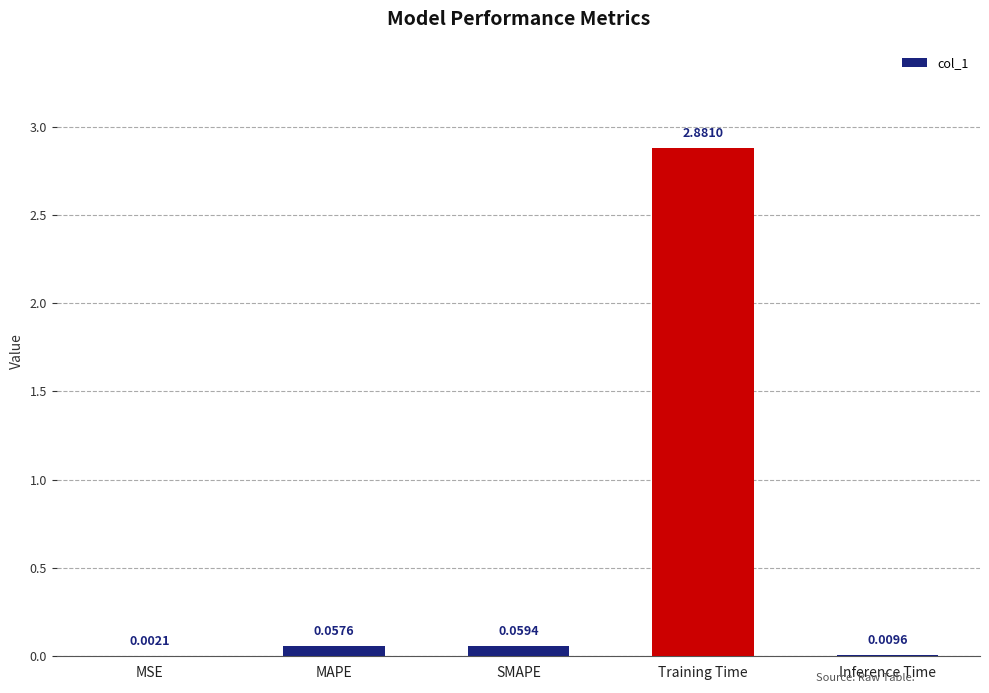

What is the change in value from MAPE to Training Time?

+2.8